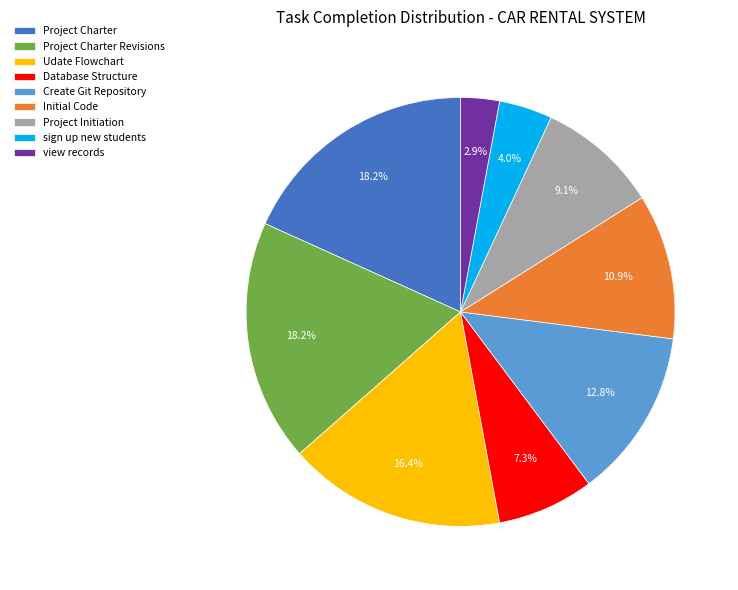

Is Database Structure the majority of the pie?

No